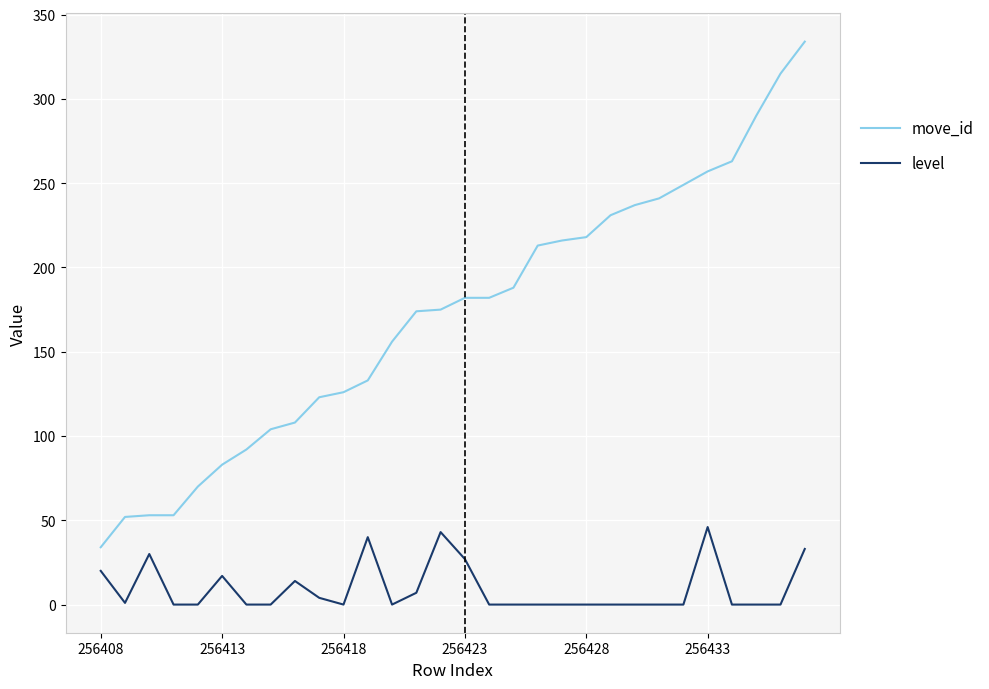

List the series in order of their peak value, lowest first.

level, move_id